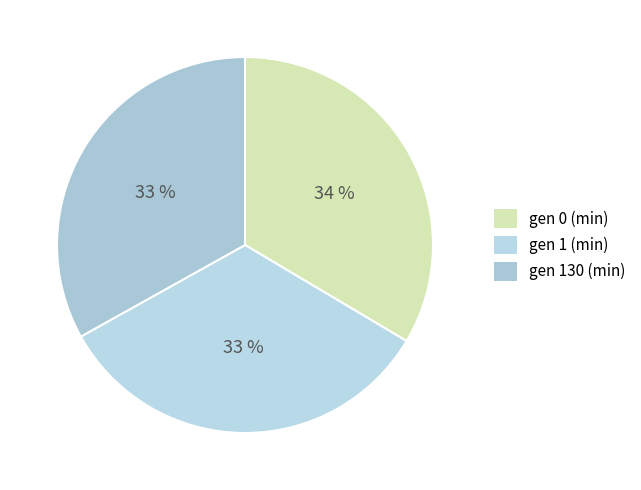

What percentage is the gen 0 (min) slice, to the nearest percent?

34%